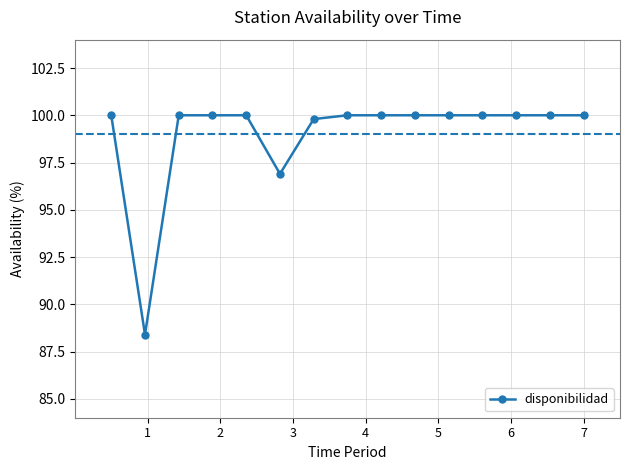

What is the average value?

99.0